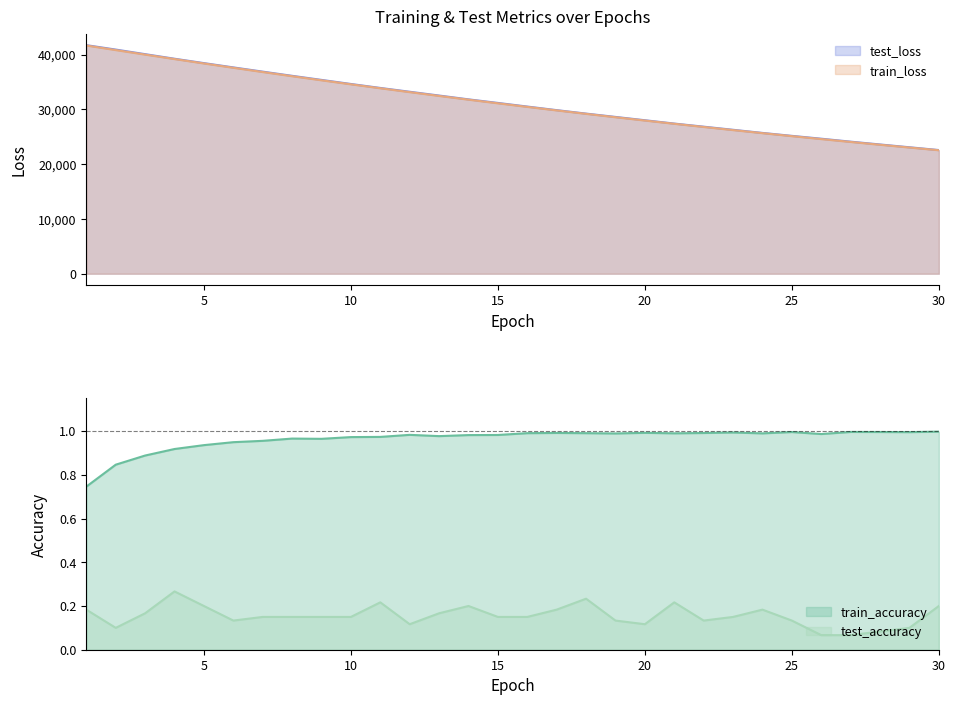

Reading left to right, extract all data points from this chart.

test_loss: 41711.1	40904.8	40067.4	39232.4	38433.9	37650.4	36879.2	36114.4	35369.4	34625.6	33902.2	33206.5	32515.5	31818.8	31168.5	30504.6	29852.2	29219.8	28614.8	28008.5	27401.0	26834.2	26265.6	25693.6	25158.2	24638.8	24099.9	23586.1	23077.2	22568.9
train_loss: 41644.5	40810.7	39985.9	39171.4	38369.2	37580.6	36805.5	36044.1	35297.1	34563.3	33843.3	33136.8	32443.9	31763.9	31097.1	30443.2	29802.0	29173.3	28557.0	27952.9	27360.5	26780.0	26210.9	25653.2	25106.5	24570.8	24045.7	23531.2	23026.9	22532.8
train_accuracy: 0.7	0.8	0.9	0.9	0.9	0.9	1.0	1.0	1.0	1.0	1.0	1.0	1.0	1.0	1.0	1.0	1.0	1.0	1.0	1.0	1.0	1.0	1.0	1.0	1.0	1.0	1.0	1.0	1.0	1.0
test_accuracy: 0.2	0.1	0.2	0.3	0.2	0.1	0.2	0.2	0.2	0.2	0.2	0.1	0.2	0.2	0.2	0.2	0.2	0.2	0.1	0.1	0.2	0.1	0.2	0.2	0.1	0.1	0.1	0.1	0.1	0.2